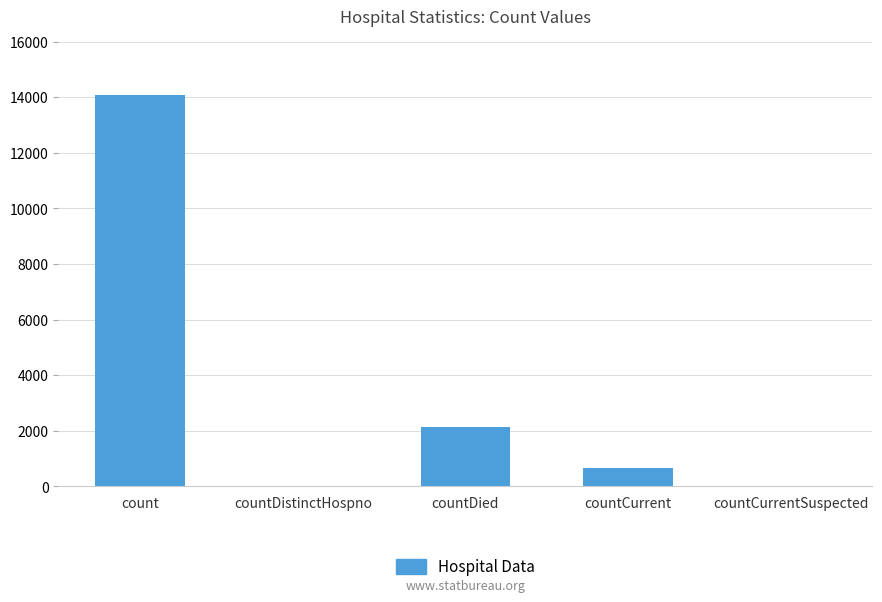

The chart shows a value of -6808 at countCurrentSuspected. True or false?

False